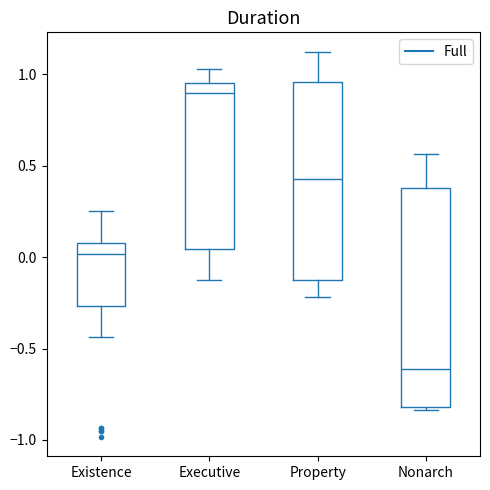

Reading left to right, transcribe this box plot: for each box, give where its median line is, the range the box spans, and where its two whiskers end, as read against the y-axis. The values are not printed on the chart, so give them approximately, as read against the axis.

Existence: median 0.00, box -0.25 to 0.10, whiskers -0.45 to 0.25
Executive: median 0.90, box 0.05 to 0.95, whiskers -0.10 to 1.05
Property: median 0.45, box -0.10 to 0.95, whiskers -0.20 to 1.15
Nonarch: median -0.60, box -0.80 to 0.40, whiskers -0.85 to 0.55